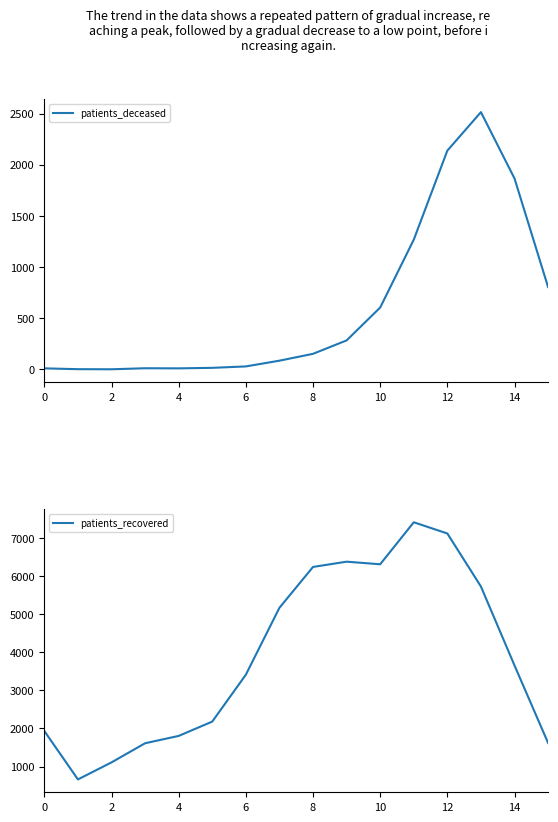

True or false: patients_recovered and patients_deceased cross at least once.

False